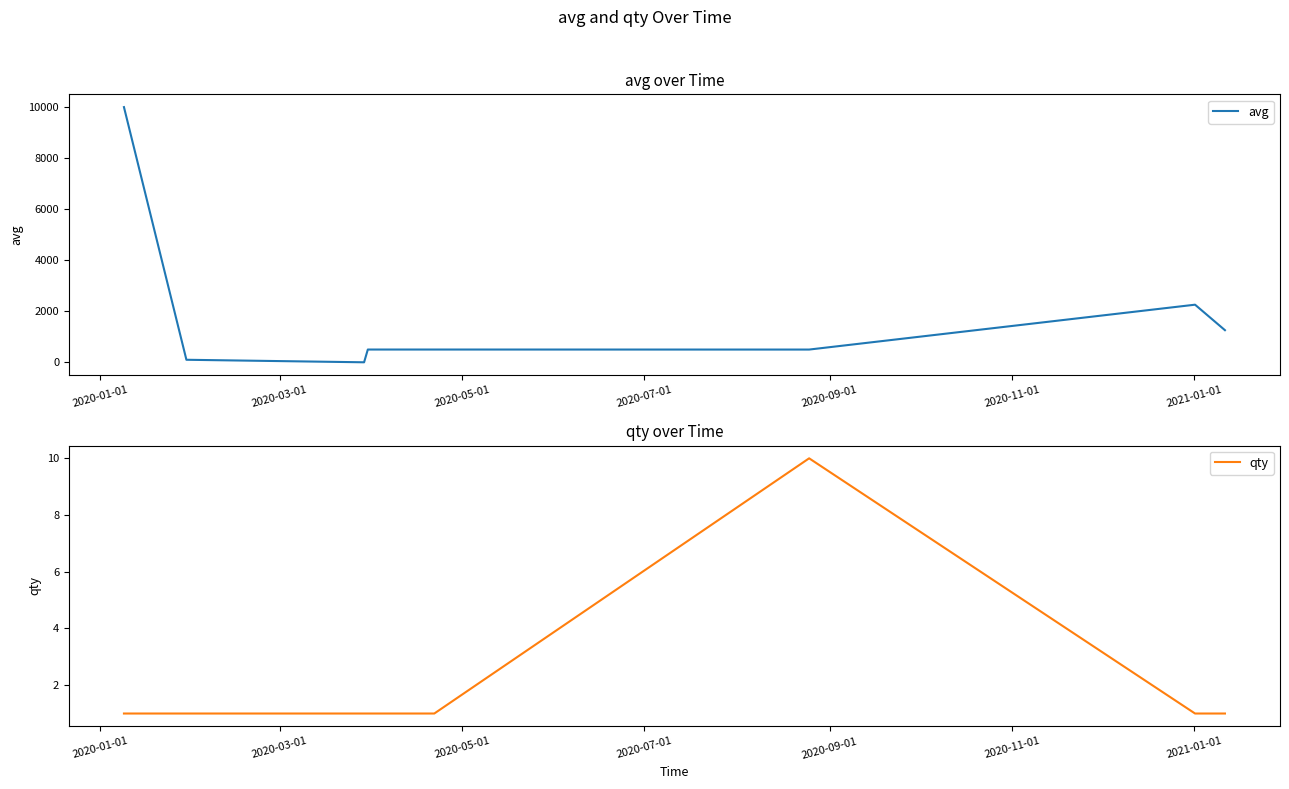

What is the highest value of the avg series?

10000